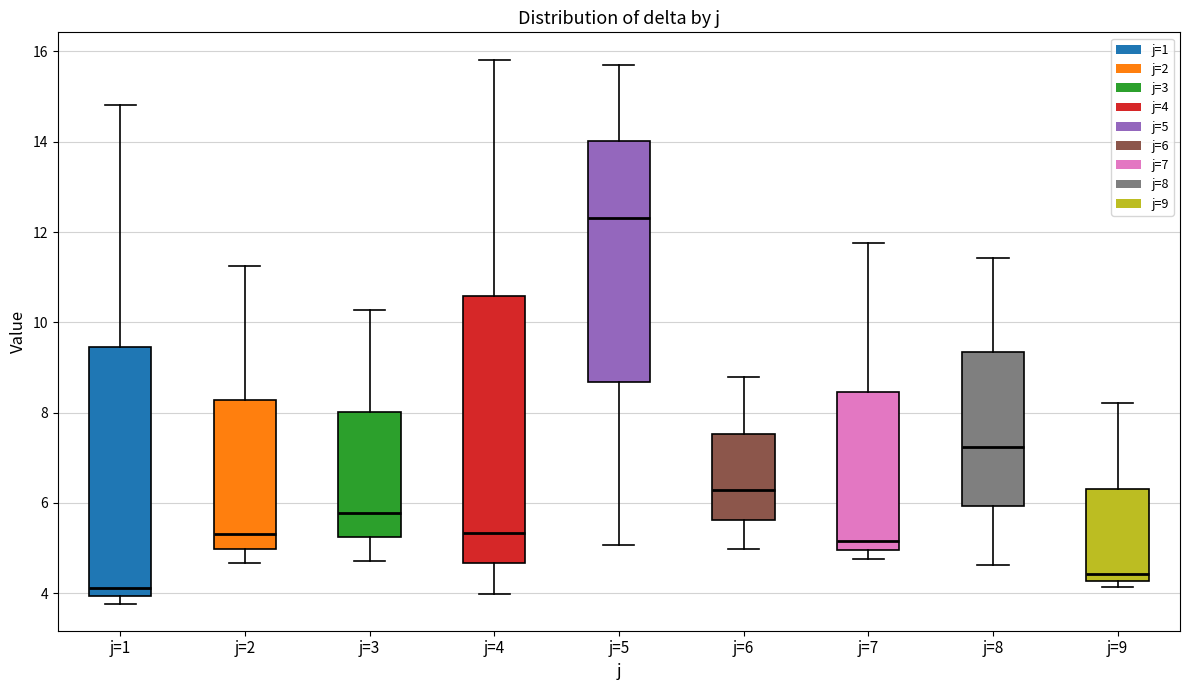

Reading left to right, read every box against the y-axis: the position of its median line, the range the box covers, and the ends of its whiskers. The values are not printed on the chart, so give them approximately, as read against the axis.

j=1: median 4.2, box 4.0 to 9.4, whiskers 3.8 to 14.8
j=2: median 5.4, box 5.0 to 8.2, whiskers 4.6 to 11.2
j=3: median 5.8, box 5.2 to 8.0, whiskers 4.8 to 10.2
j=4: median 5.4, box 4.6 to 10.6, whiskers 4.0 to 15.8
j=5: median 12.4, box 8.6 to 14.0, whiskers 5.0 to 15.8
j=6: median 6.2, box 5.6 to 7.6, whiskers 5.0 to 8.8
j=7: median 5.2, box 5.0 to 8.4, whiskers 4.8 to 11.8
j=8: median 7.2, box 6.0 to 9.4, whiskers 4.6 to 11.4
j=9: median 4.4, box 4.2 to 6.4, whiskers 4.2 (just below the box's lower edge) to 8.2